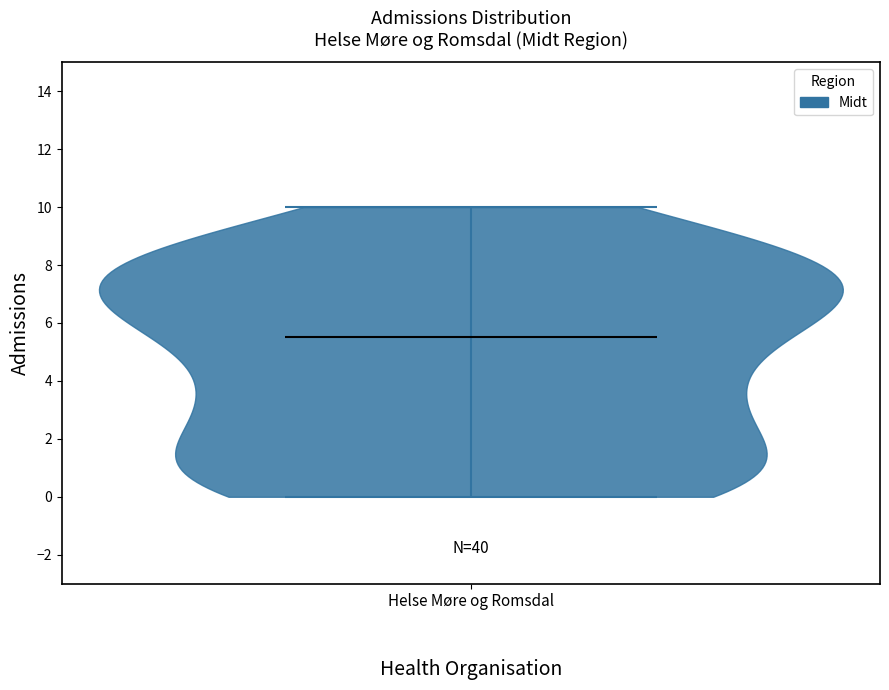

Read this violin plot against the y-axis: where its median line is, and the lowest and highest points the violin reaches. The values are not printed on the chart, so give them approximately, as read against the axis.

median line 5.6, lowest point 0.0, highest point 10.0